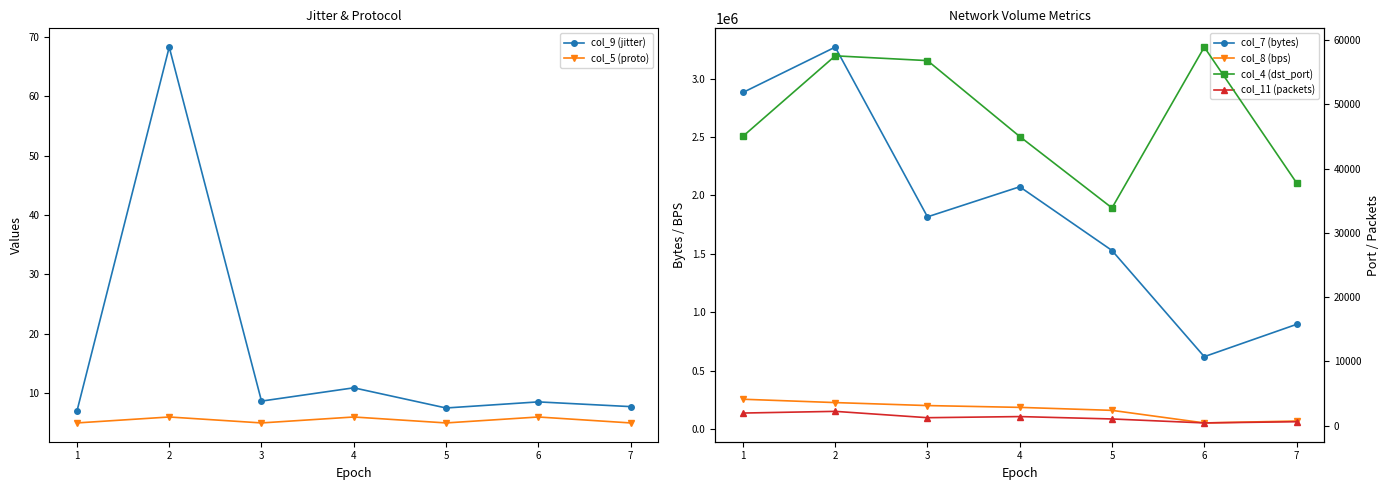

What is the sum of the col_7 (bytes) values at 6 and 2?

3889620.0